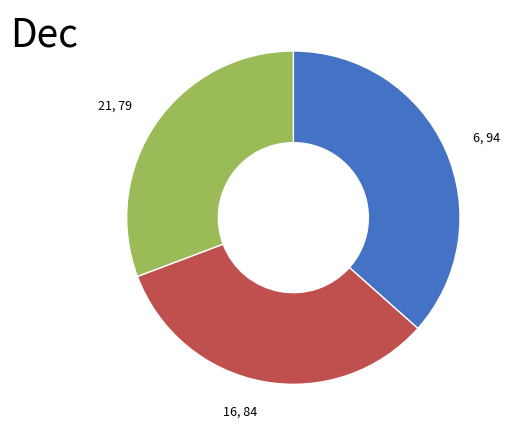

The 21 slice represents 31% of the pie. True or false?

True